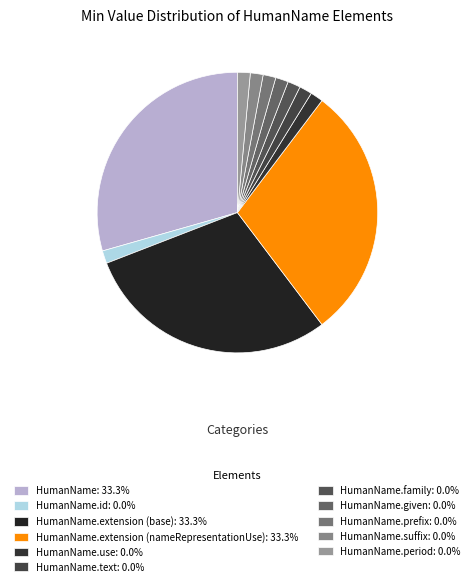

How many slices are in this pie chart?

11